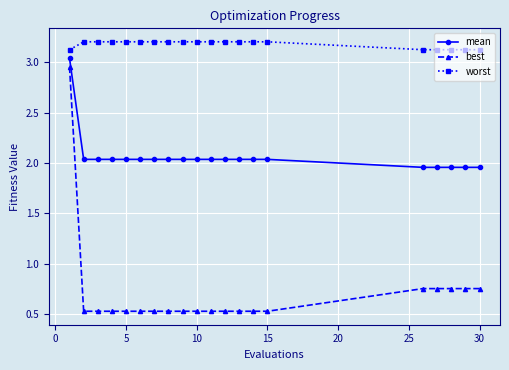

What is the average value of the mean series?

2.1